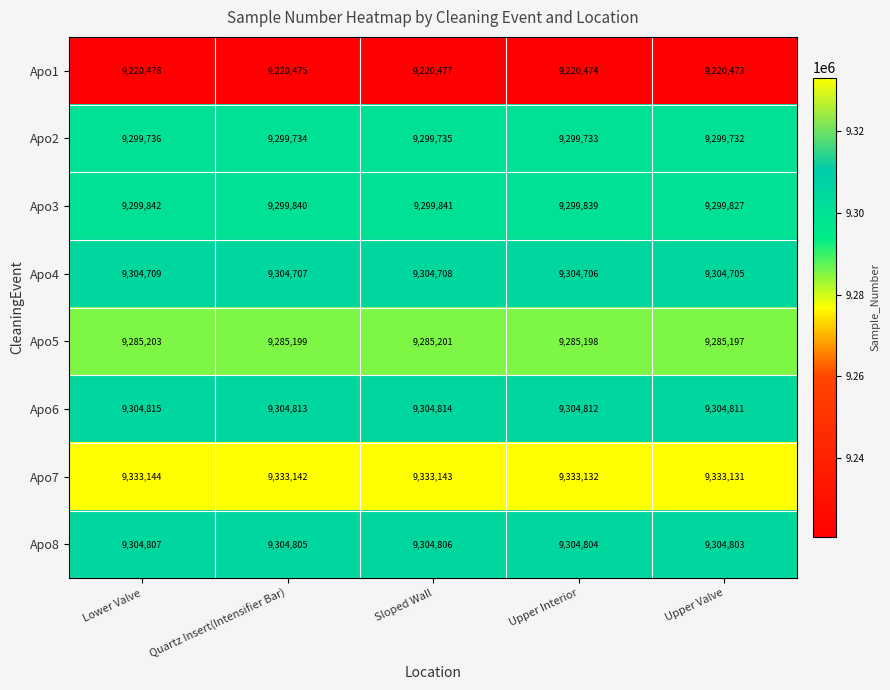

At Upper Interior, list the series in order from smallest to largest.

Apo1, Apo5, Apo2, Apo3, Apo4, Apo8, Apo6, Apo7